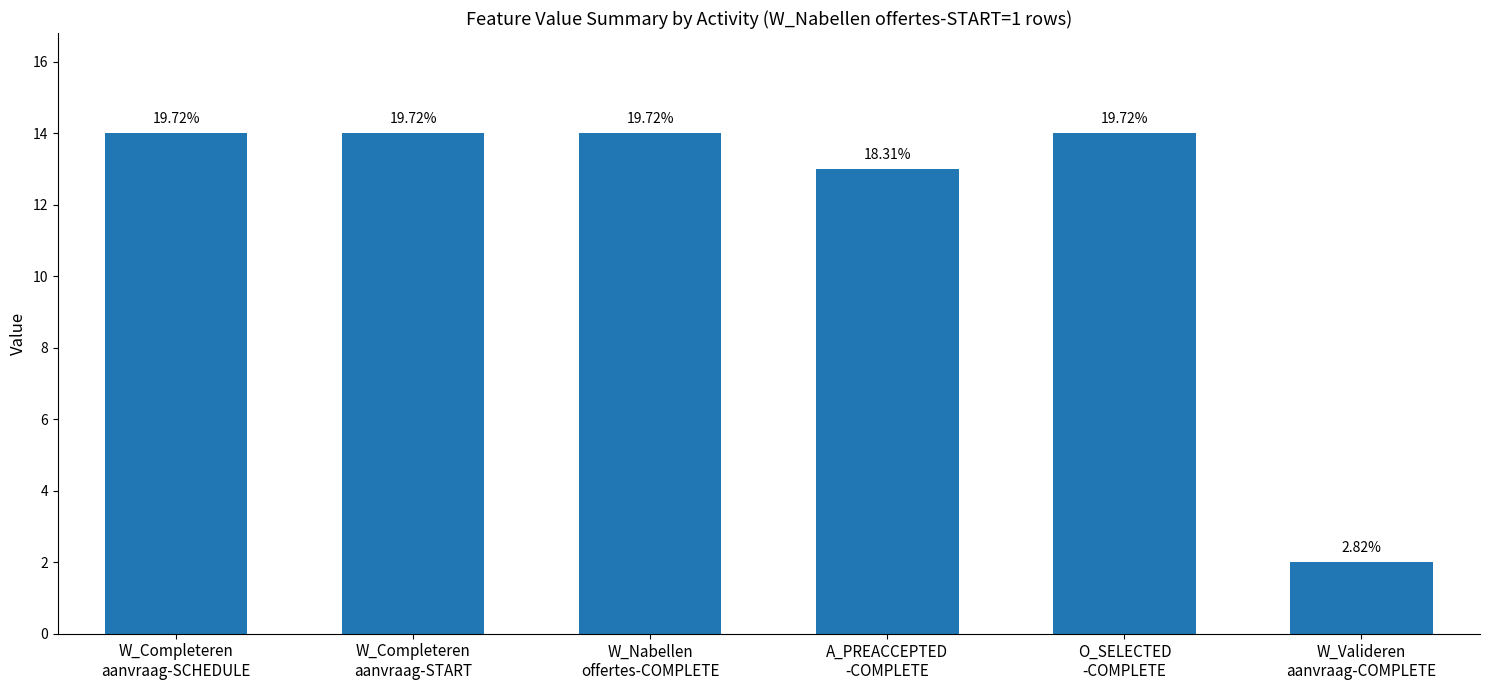

What is the sum of all values?

71